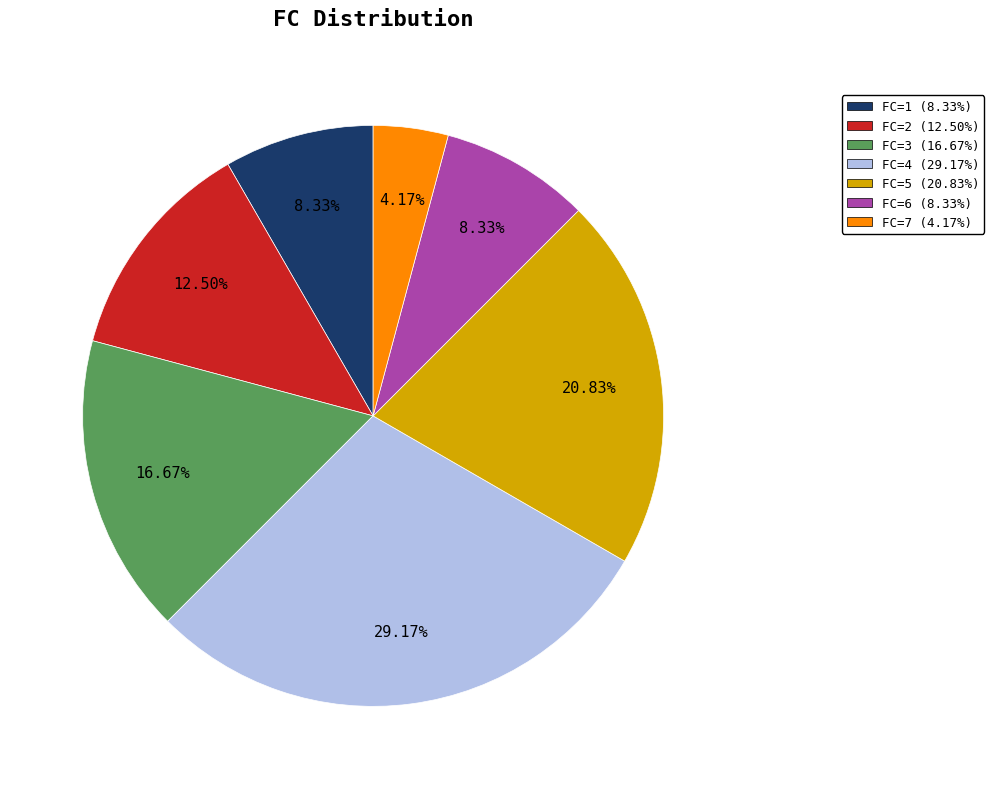

Approximately how many times larger is the value at FC=2 (12.50%) compared to FC=1 (8.33%)?

1.5